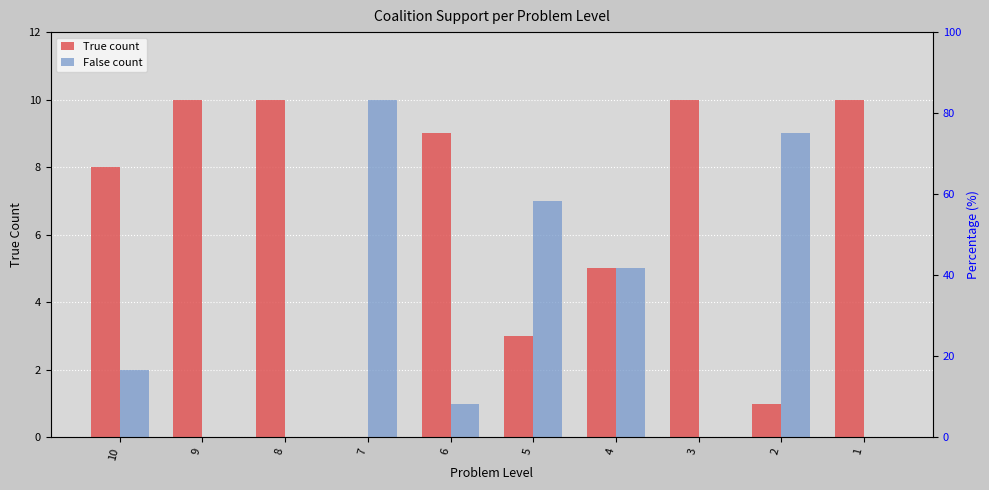

Between 5 and 2, which series saw the biggest shift?

True count